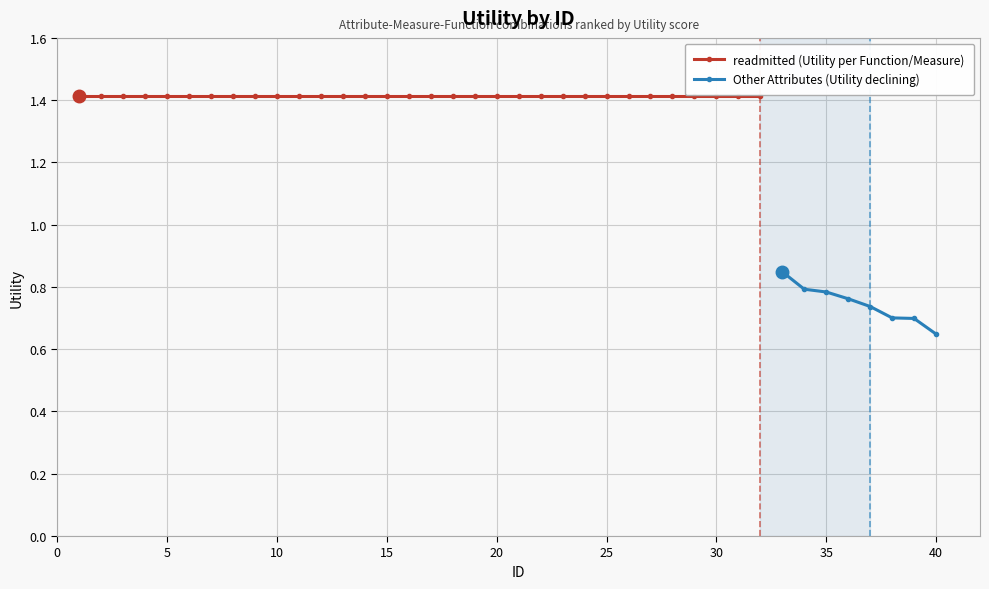

The chart shows a value of 0.4 at 26. True or false?

False